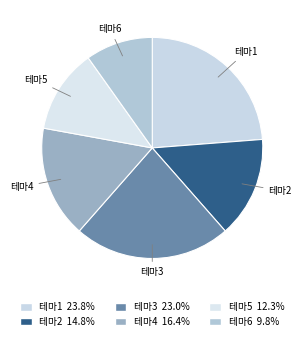

How many segments does this pie chart have?

6